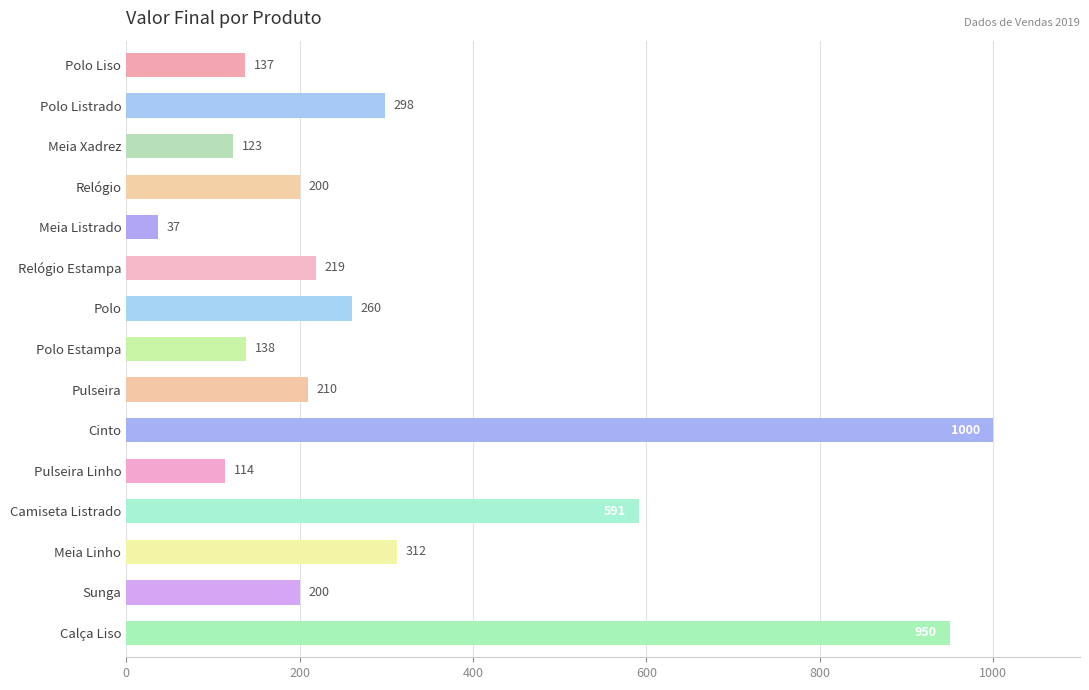

Approximately how many times larger is the value at Pulseira compared to Meia Xadrez?

1.7